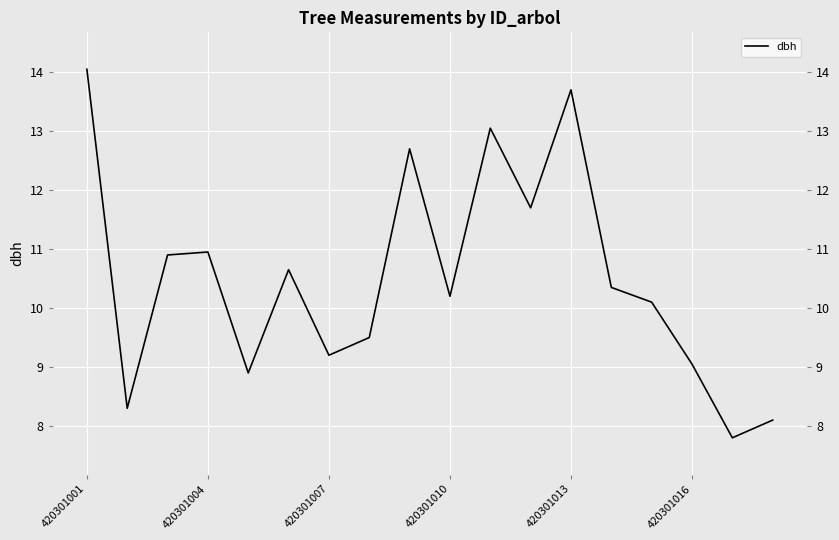

At which category is the sum across all series the highest?

420301001